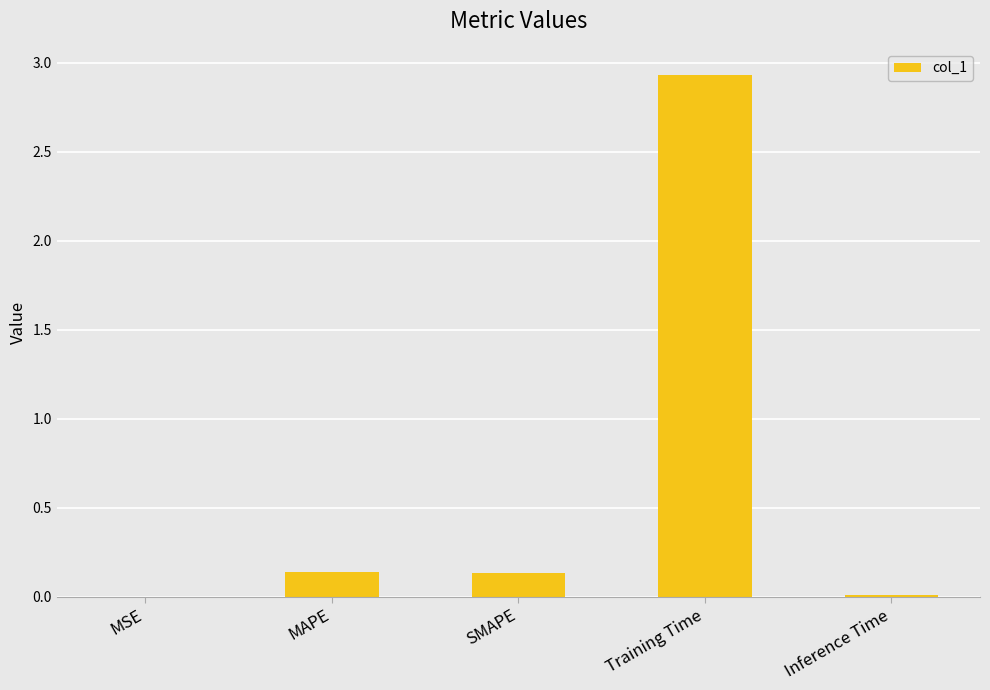

True or false: the data shows 0.0 at MSE.

True